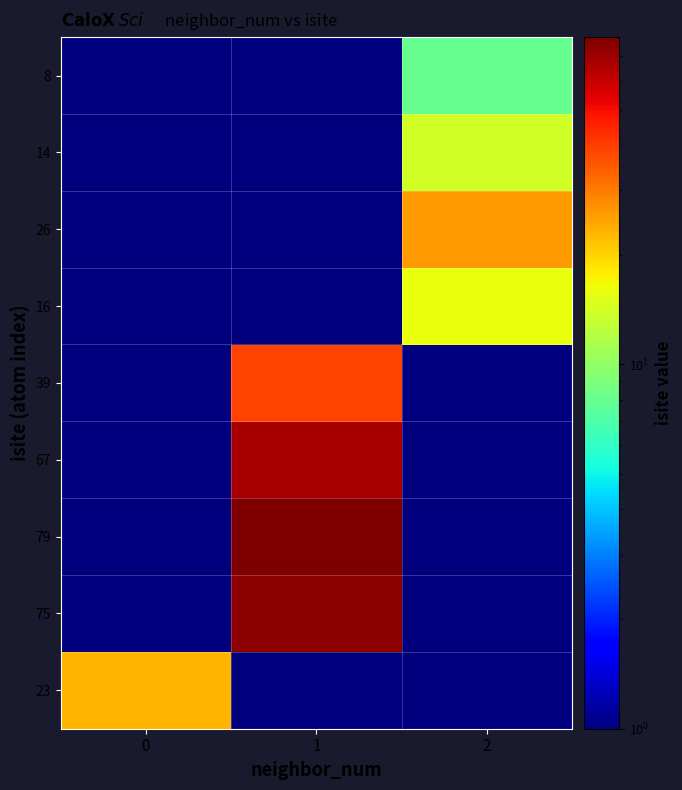

What is the minimum value shown in the chart?

0.1